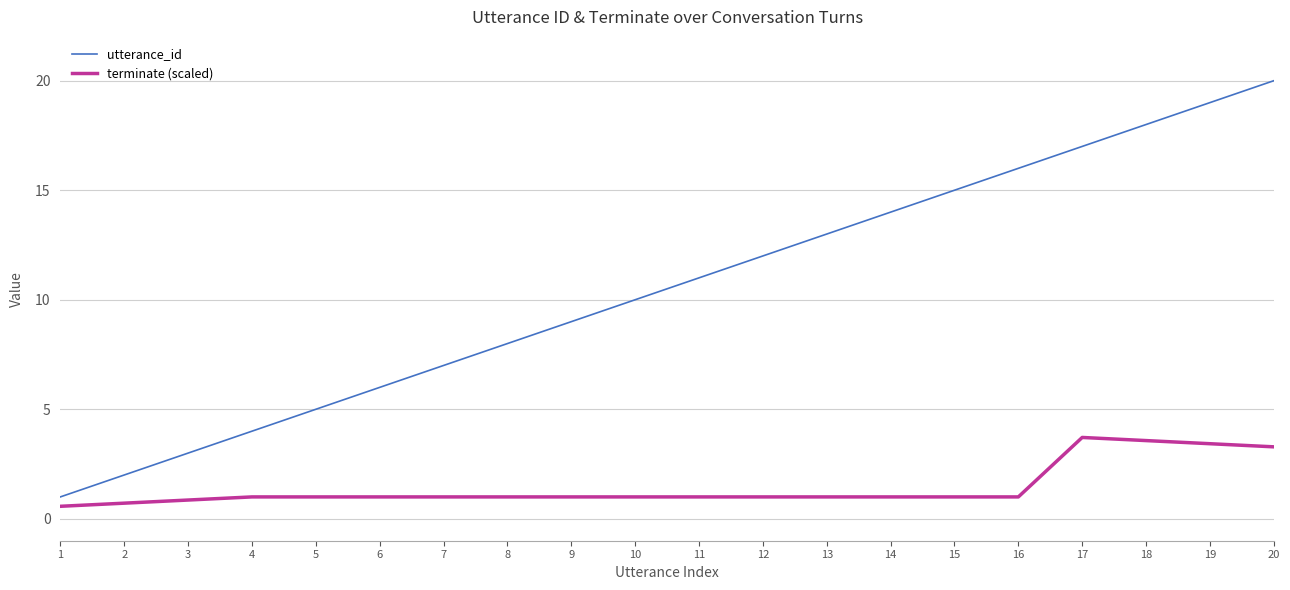

Is it true that utterance_id equals 4.0 at 4?

True